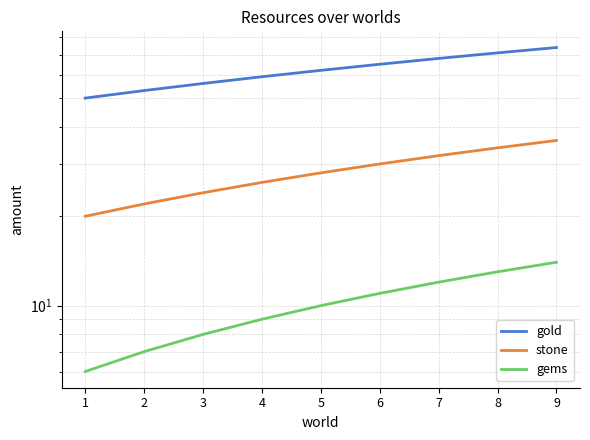

At which label is gems closest to 10?

5